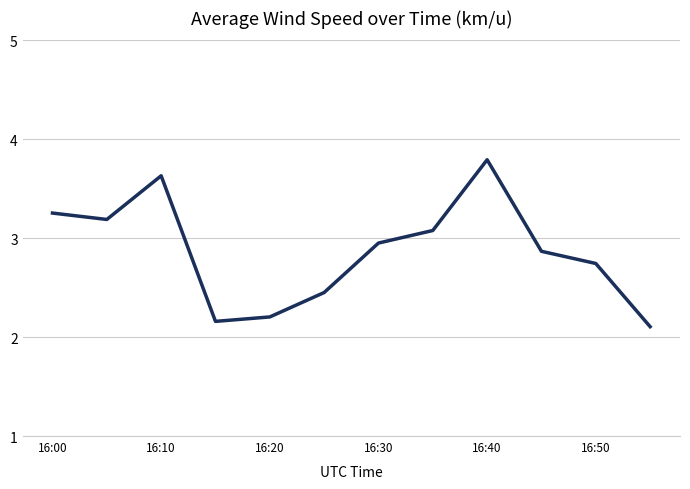

What is the greatest value displayed?

3.8